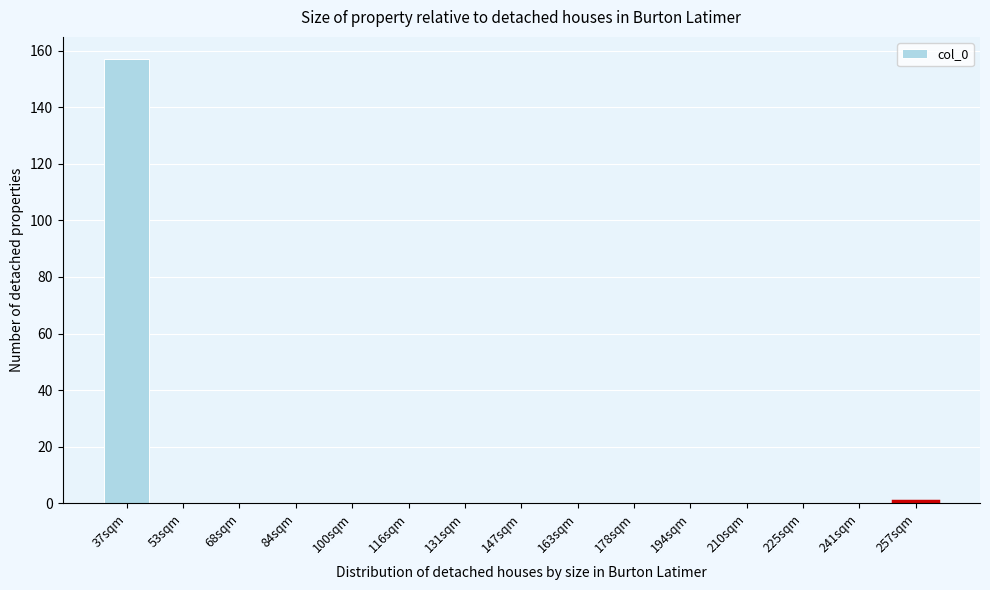

Reading left to right, transcribe all the data shown in this chart.

37sqm=157	53sqm=0	68sqm=0	84sqm=0	100sqm=0	116sqm=0	131sqm=0	147sqm=0	163sqm=0	178sqm=0	194sqm=0	210sqm=0	225sqm=0	241sqm=0	257sqm=1